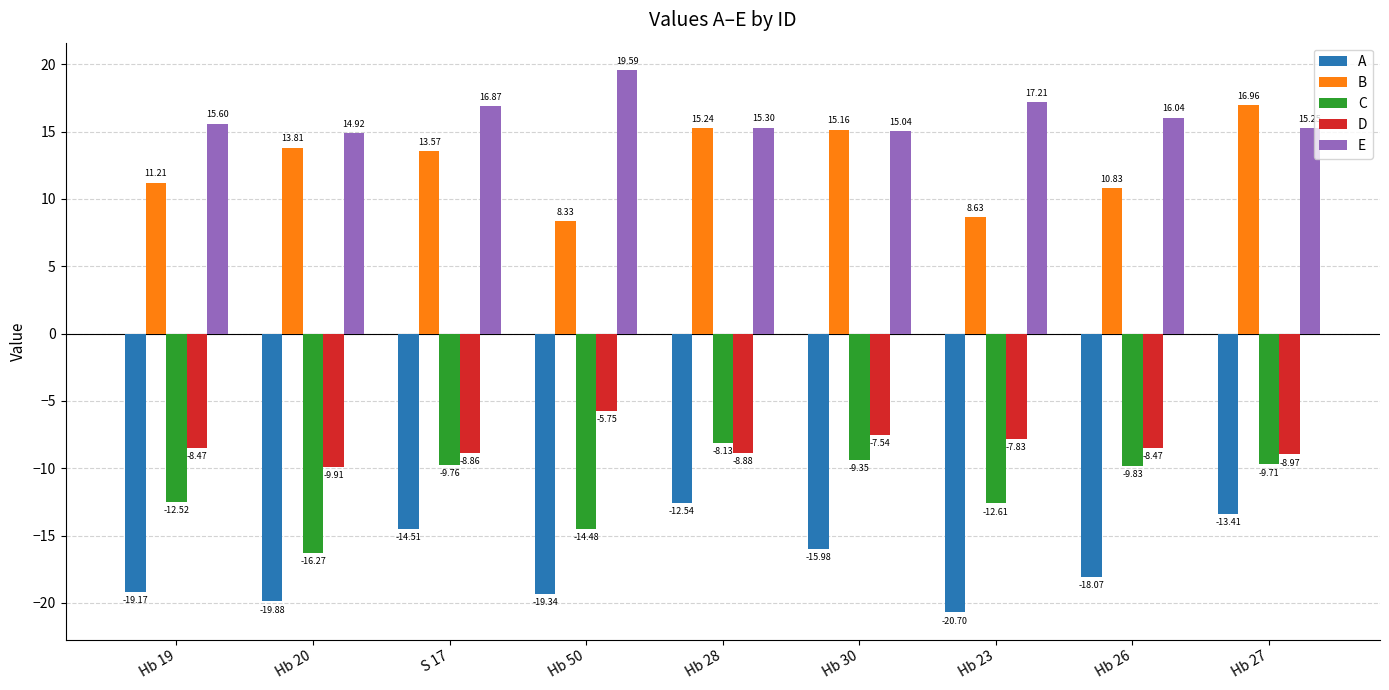

What is the sum of all B values?

113.7